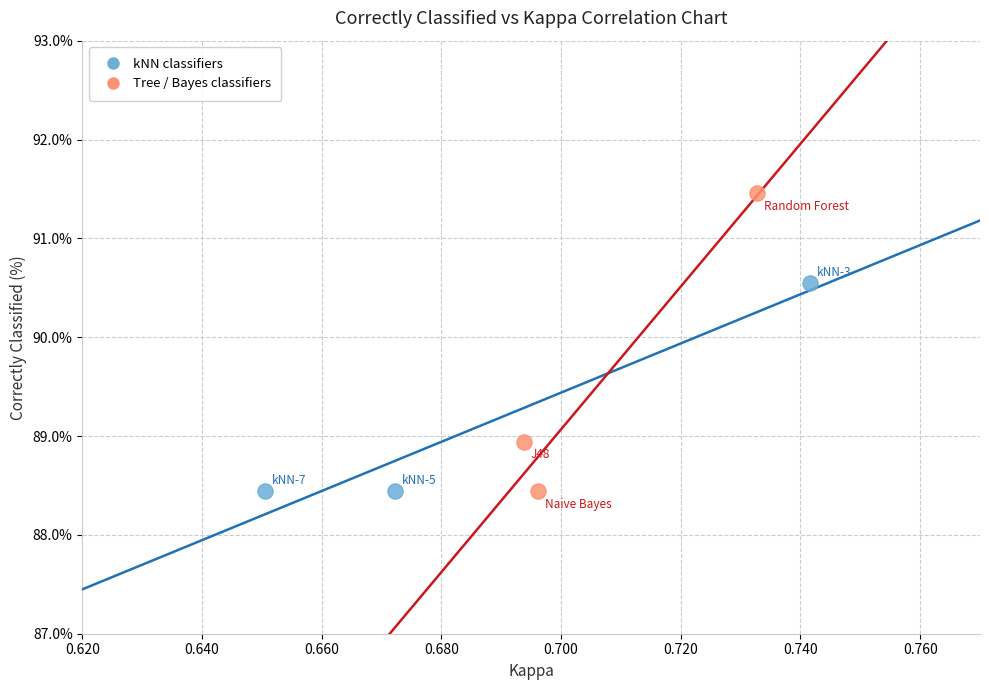

Which series reaches the maximum Y coordinate?

Tree / Bayes classifiers